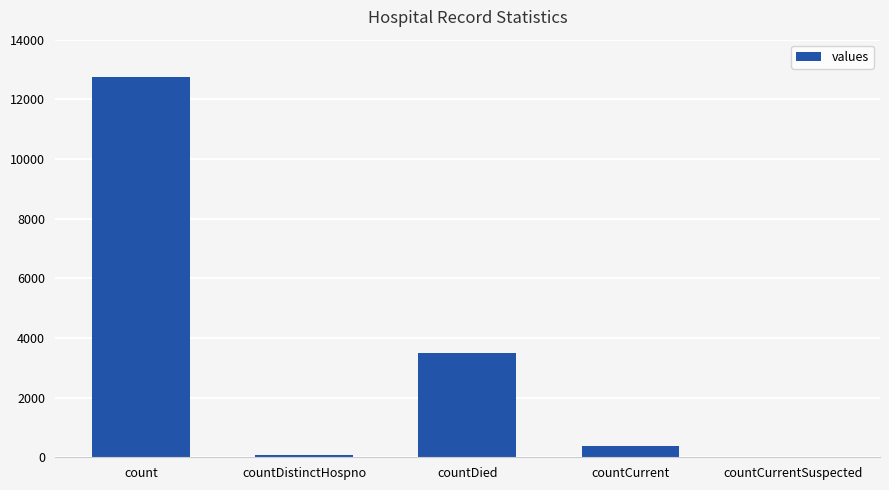

What is the sum of all values?

16695